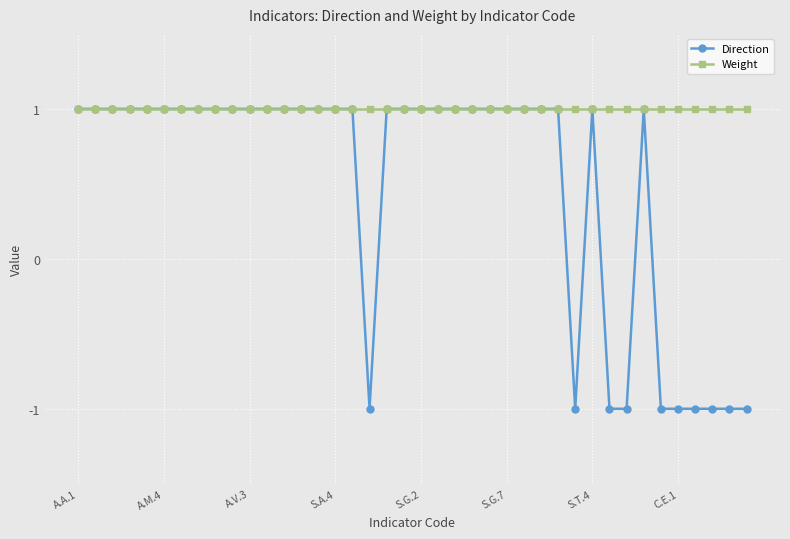

At how many categories does at least one series exceed 0?

40